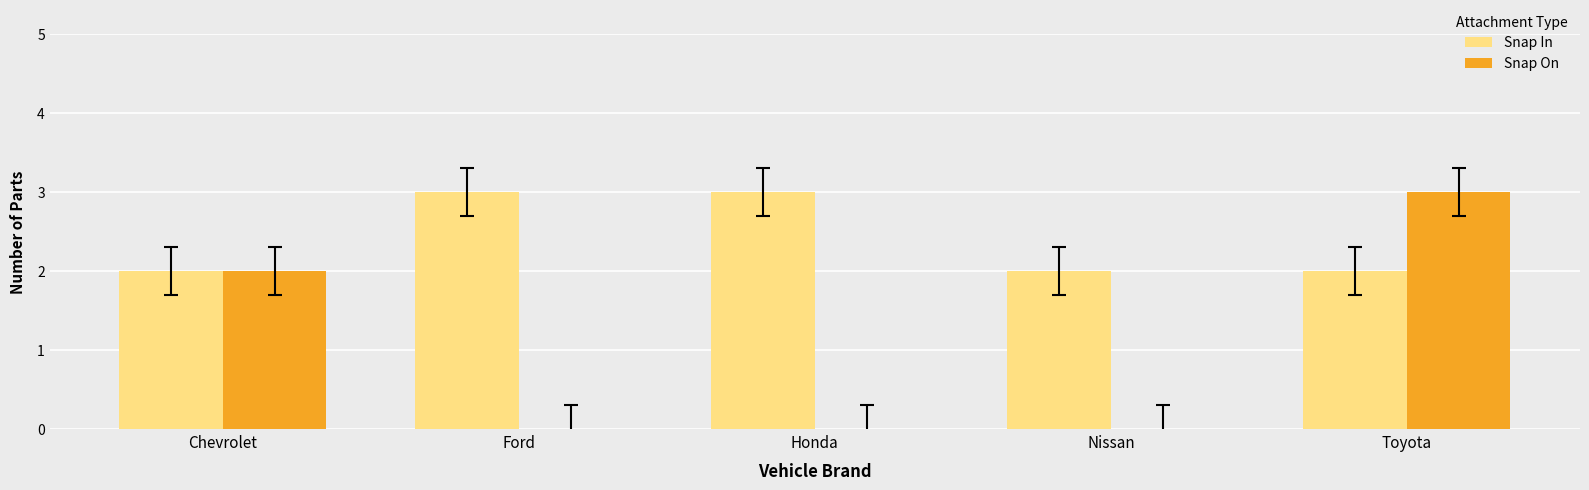

Reading left to right, transcribe all the data shown in this chart.

Snap In: Chevrolet=2	Ford=3	Honda=3	Nissan=2	Toyota=2
Snap On: Chevrolet=2	Ford=0	Honda=0	Nissan=0	Toyota=3